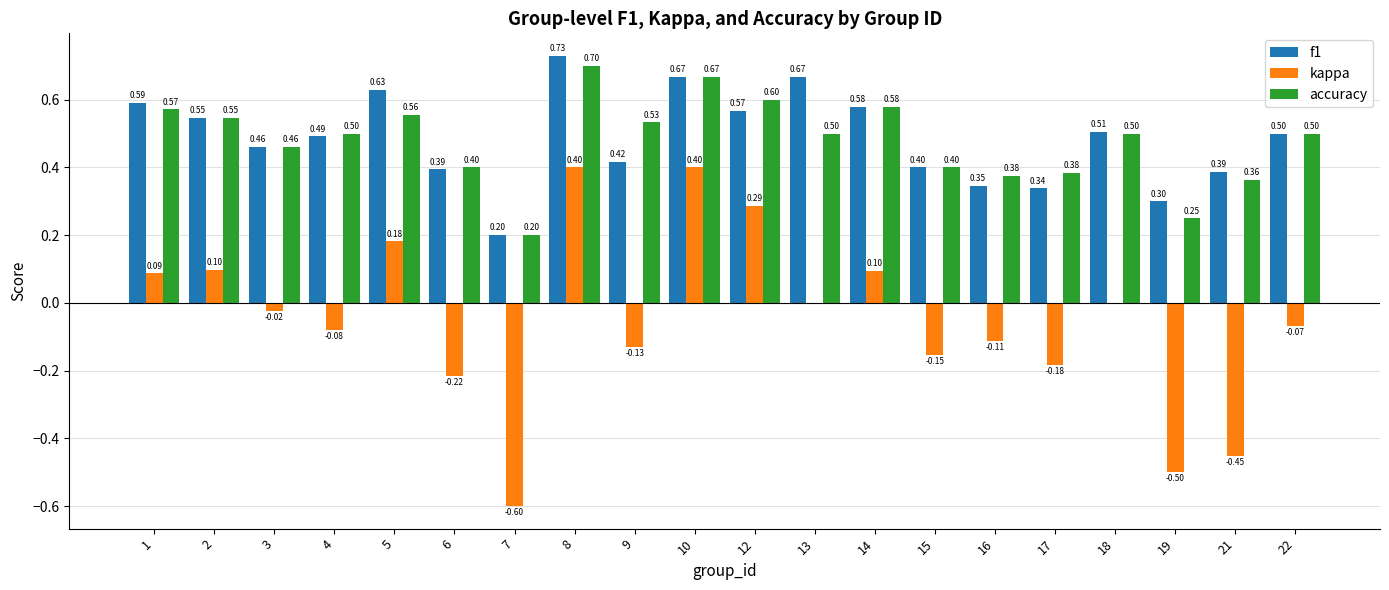

What is the total value across all series at 4?

0.9